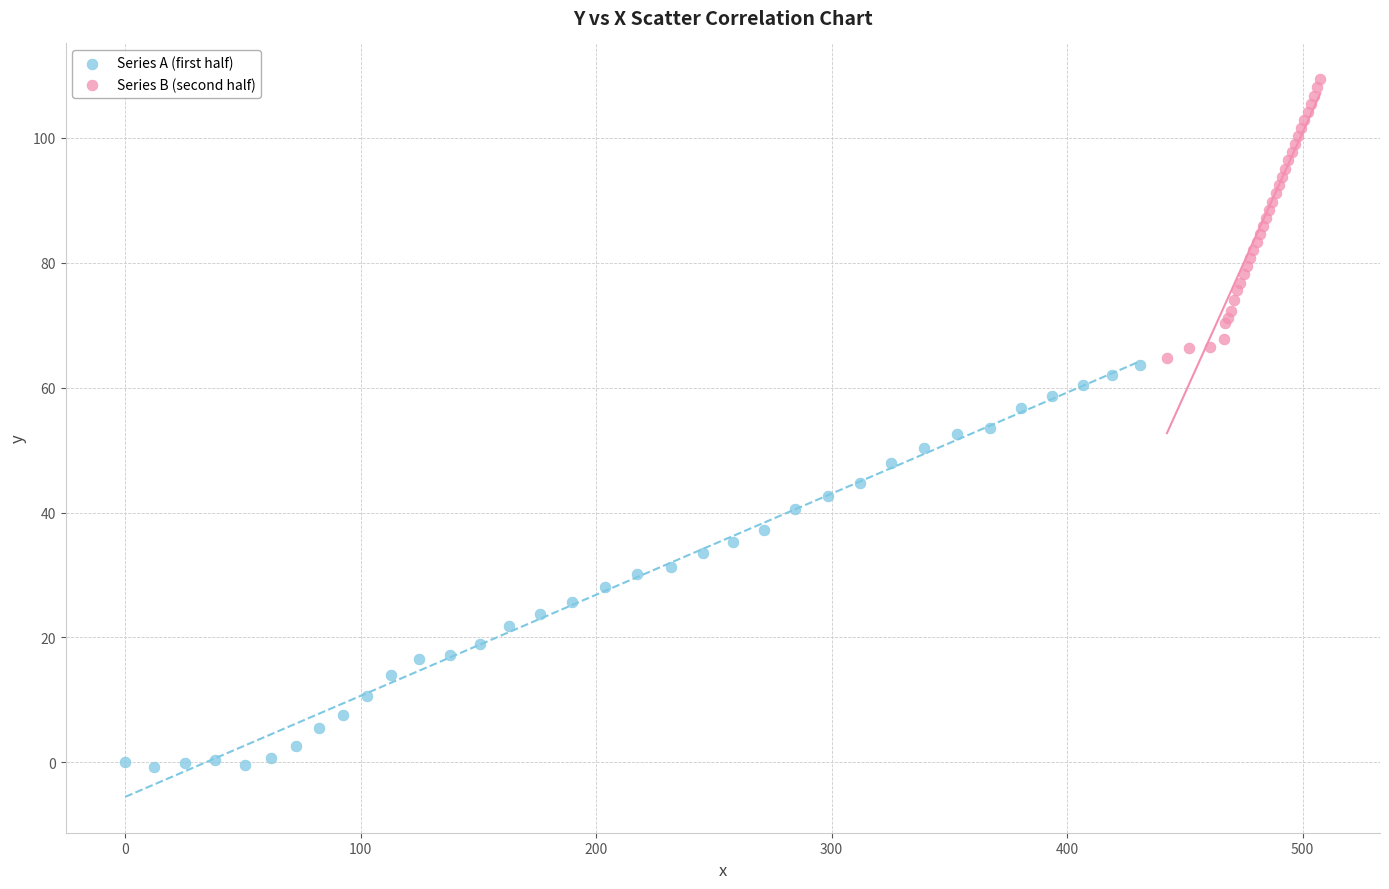

Which series has the largest Y range (max minus min)?

Series A (first half)